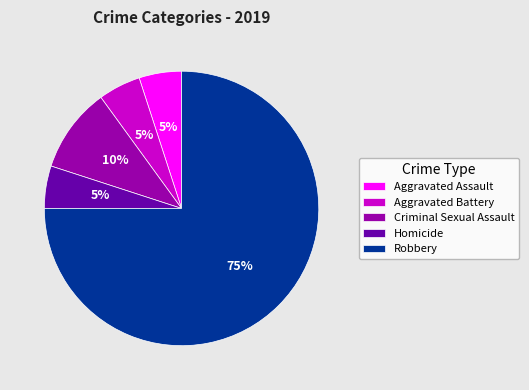

True or false: Robbery accounts for 75% of the total.

True